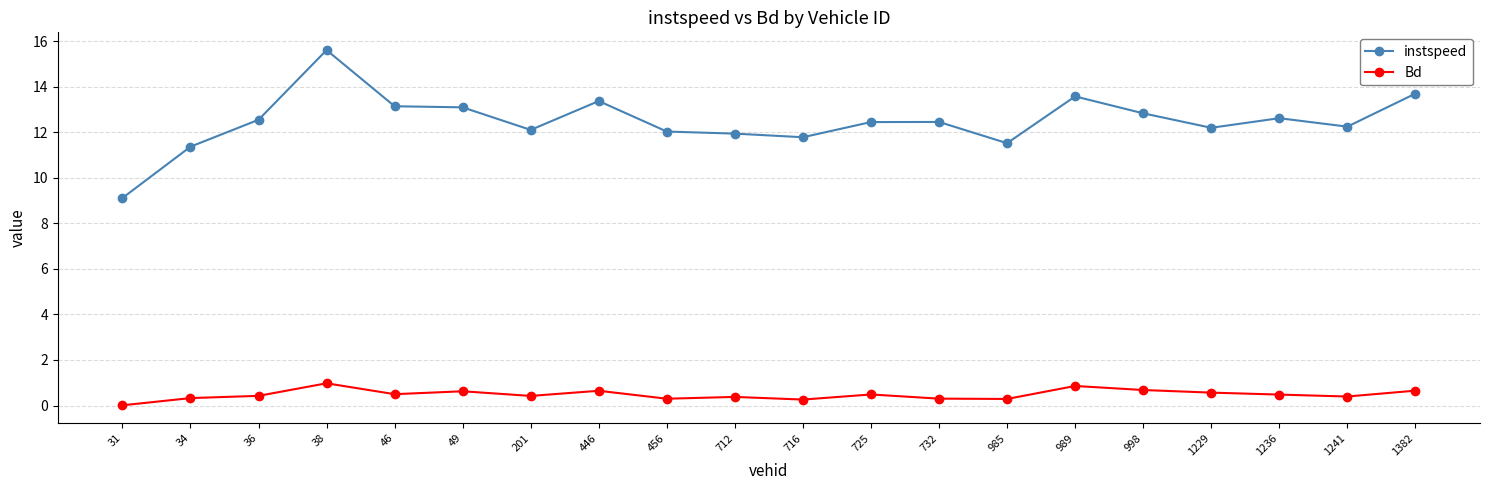

Between 31 and 38, which series saw the biggest shift?

instspeed